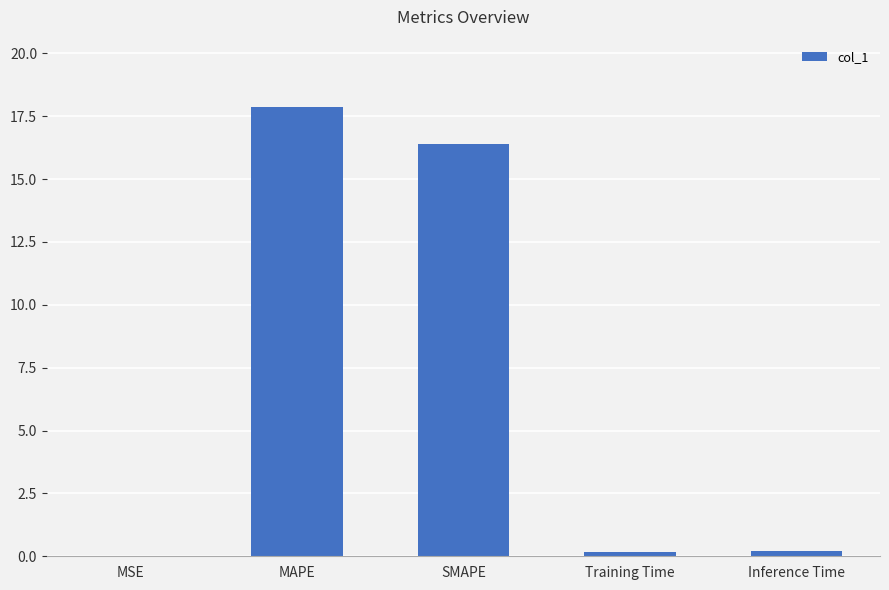

The chart shows a value of 17.9 at MAPE. True or false?

True